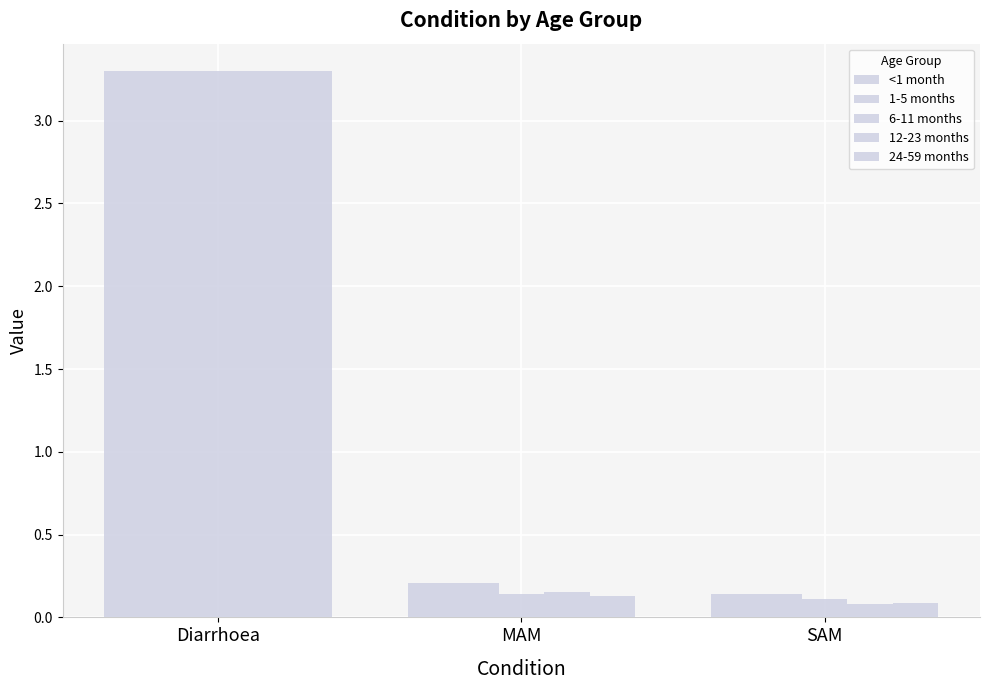

What is the value of the 6-11 months bar at the 2nd from the left?

0.1